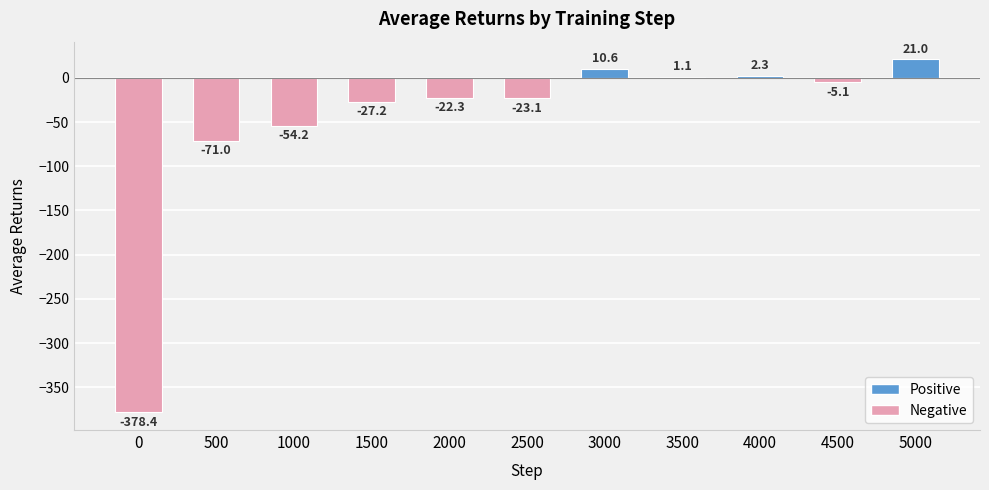

Reading left to right, what are all the values shown in this chart?

0=-378.4	500=-71.0	1000=-54.2	1500=-27.2	2000=-22.3	2500=-23.1	3000=10.6	3500=1.1	4000=2.3	4500=-5.1	5000=21.0